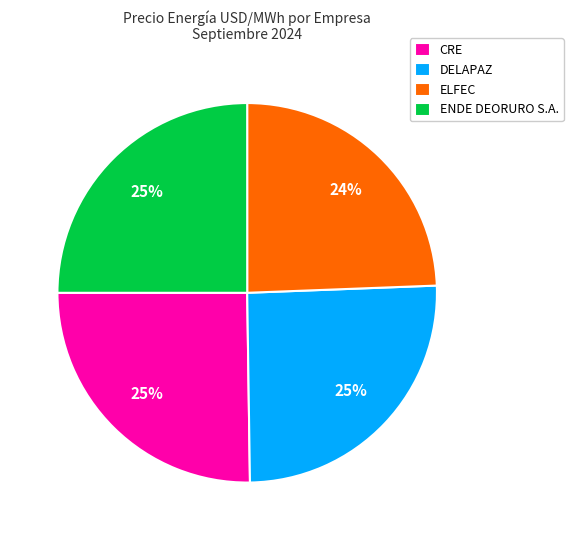

Which has a higher value, ELFEC or CRE?

CRE